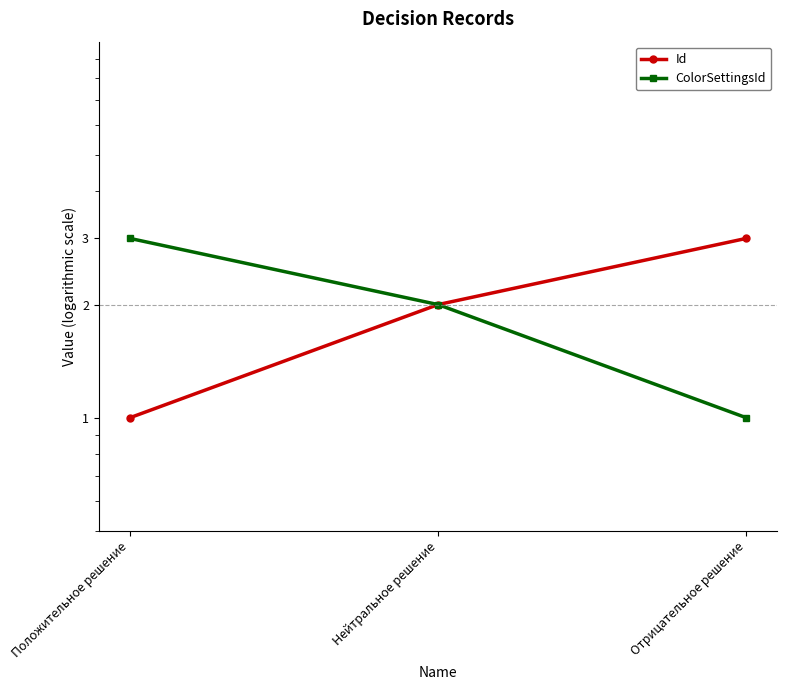

Is the value of ColorSettingsId at Положительное решение greater than the value of Id at Отрицательное решение?

No